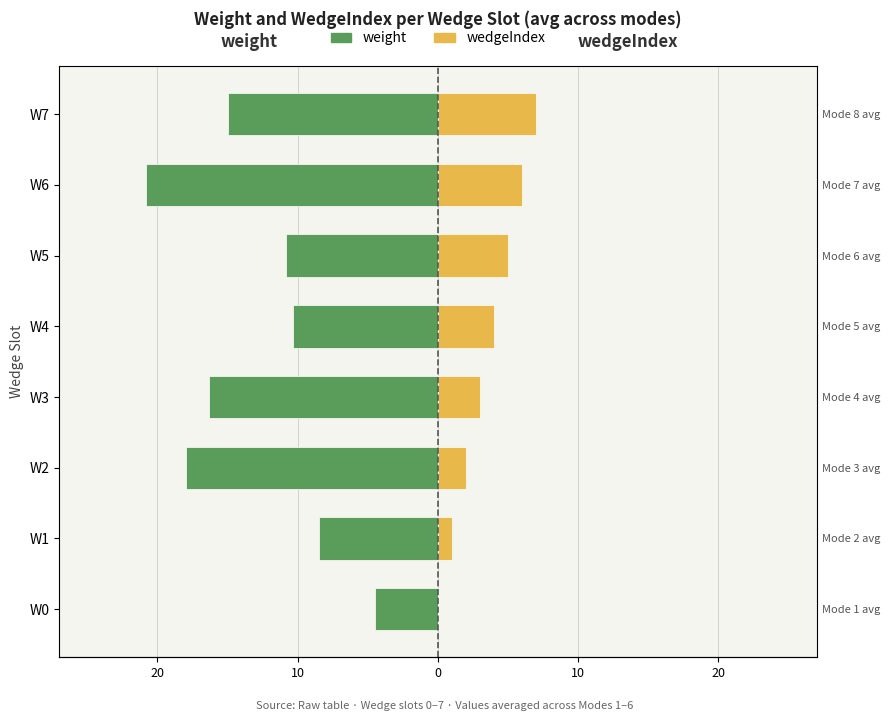

Reading left to right, what are all the values shown in this chart?

weight: -4.5	-8.5	-18.0	-16.3	-10.3	-10.8	-20.8	-15.0
wedgeIndex: 0.0	1.0	2.0	3.0	4.0	5.0	6.0	7.0